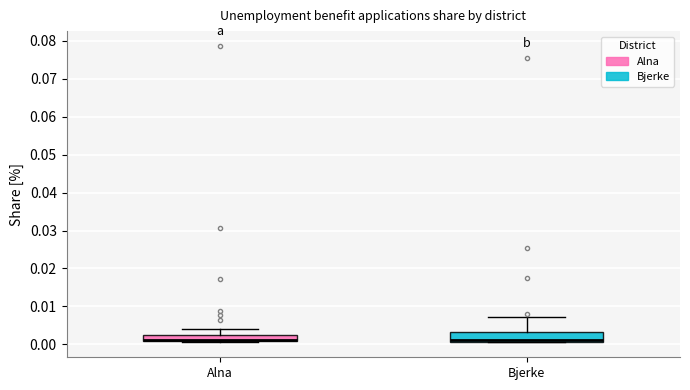

Where is the upper edge of the box for Alna on the y-axis? The values are not printed on the chart, so give them approximately, as read against the axis.

0.003